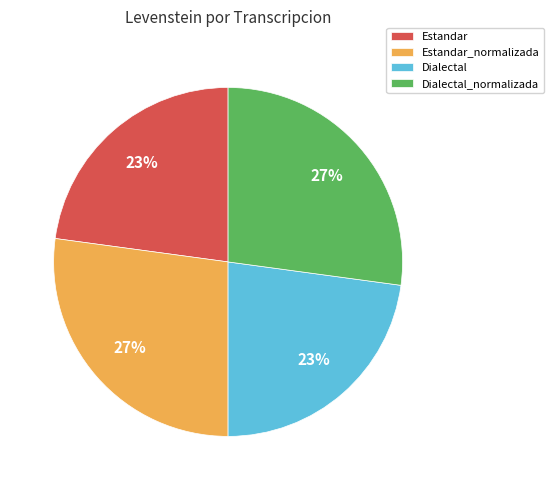

To the nearest percent, what percentage of the pie is Estandar?

23%